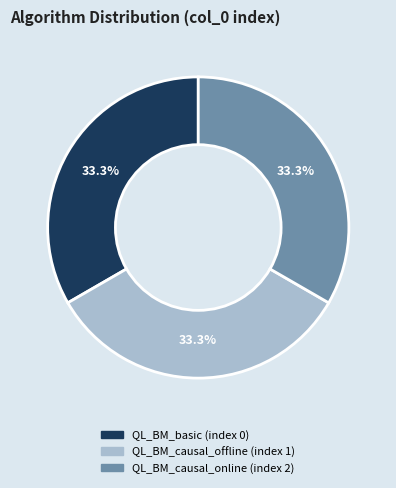

What percentage is the QL_BM_causal_online slice, to the nearest percent?

33%